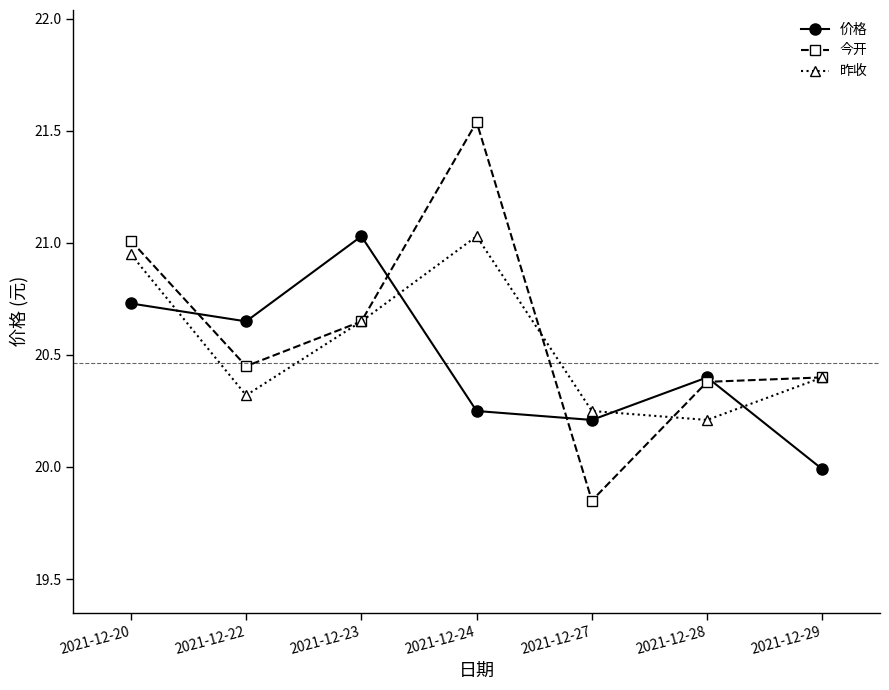

Rank the categories by 价格 value from highest to lowest.

2021-12-23, 2021-12-20, 2021-12-22, 2021-12-28, 2021-12-24, 2021-12-27, 2021-12-29